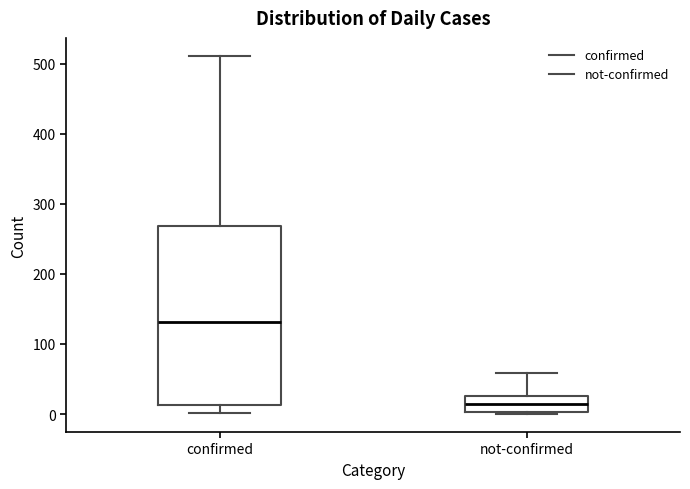

Comparing the boxes themselves (not the whiskers), which one is the tallest?

confirmed